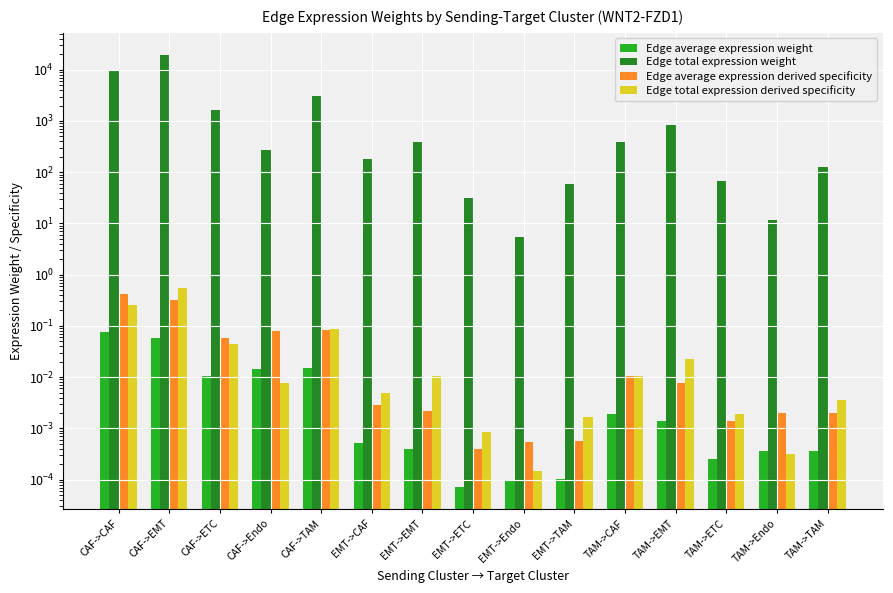

Which series has the widest spread of values?

Edge total expression weight